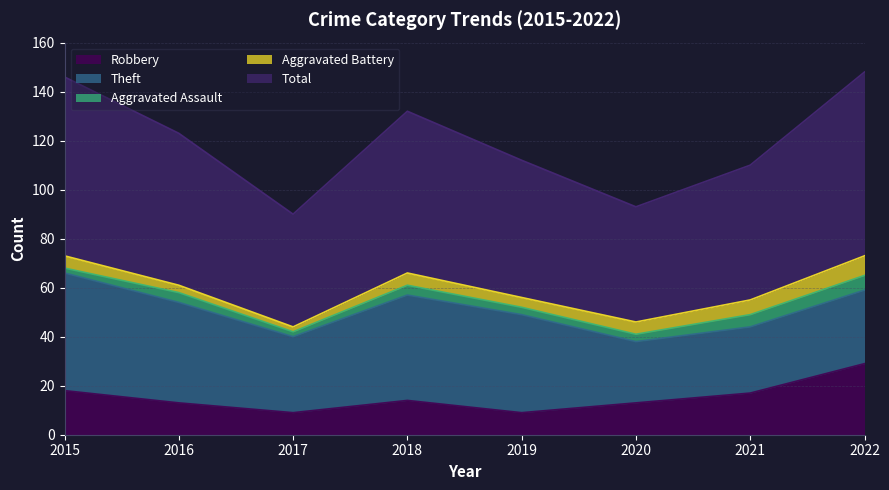

At which label does Total first exceed 62?

2015